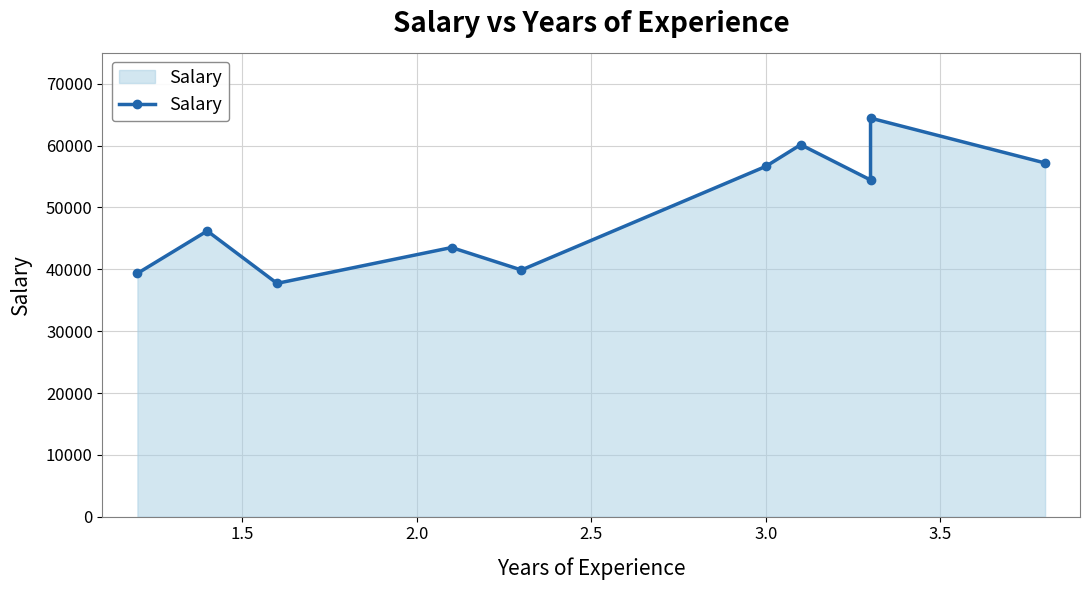

What is the average value?

49958